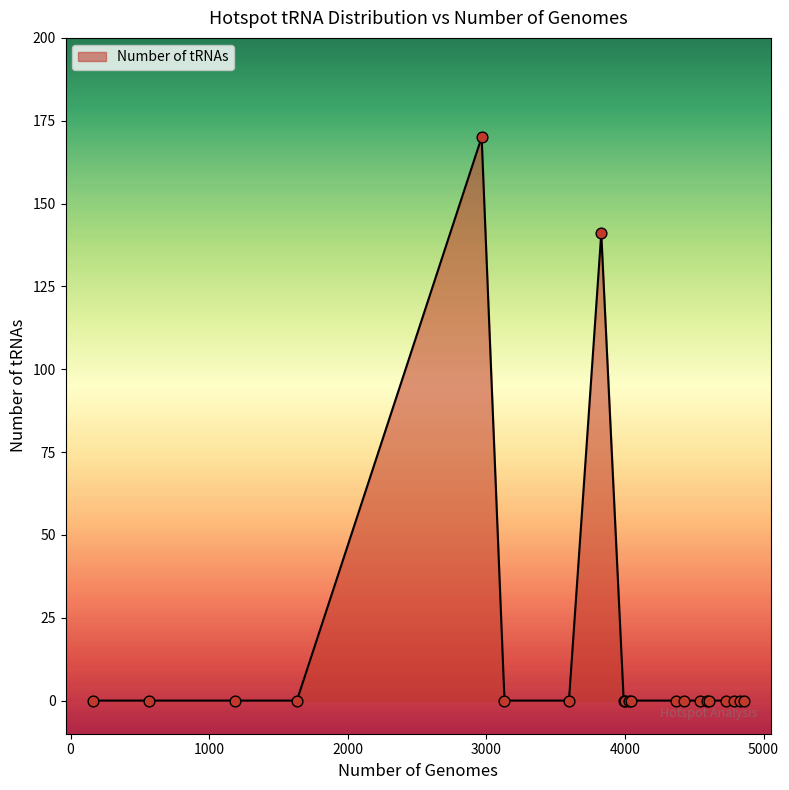

What is the maximum value shown in the chart?

170